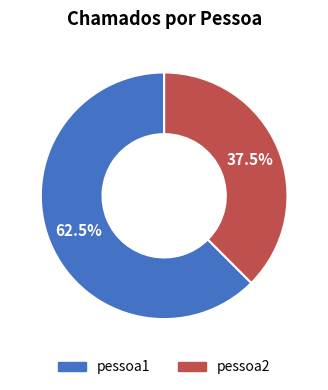

Is it true that pessoa1 is 77% of the pie?

False